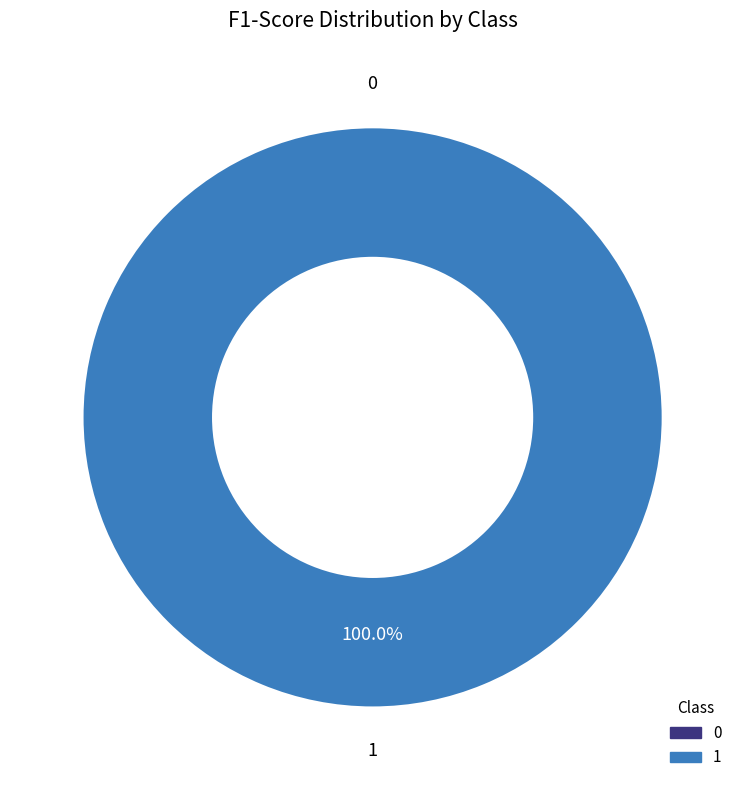

What is the largest slice in the pie chart?

1